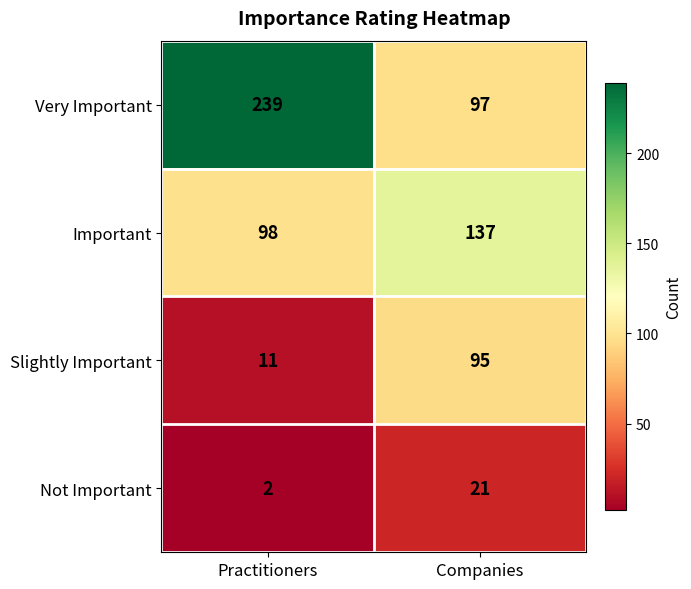

Which series has the largest total across all categories?

Very Important